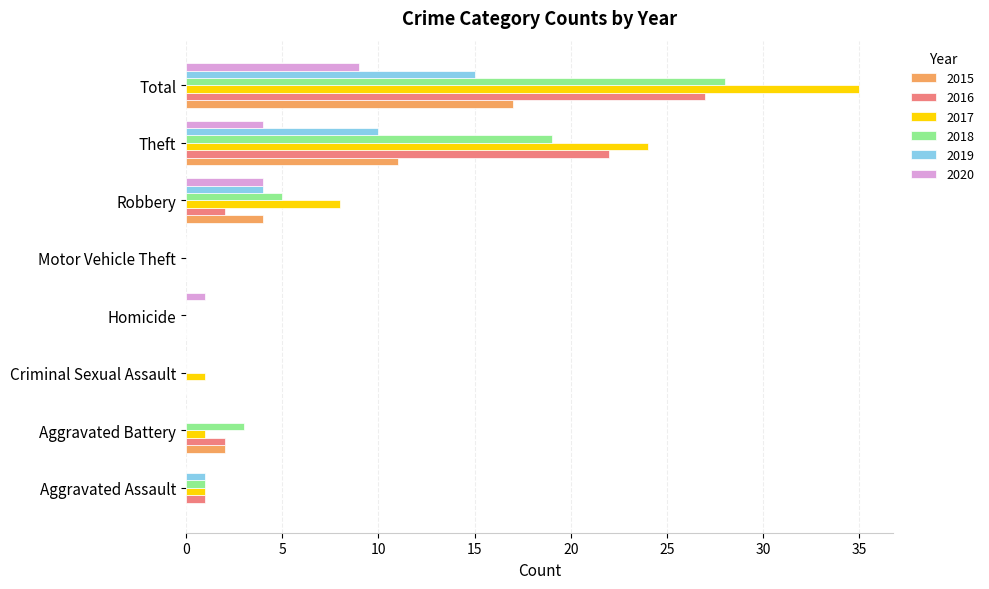

Between Robbery and Theft, which series saw the biggest shift?

2016